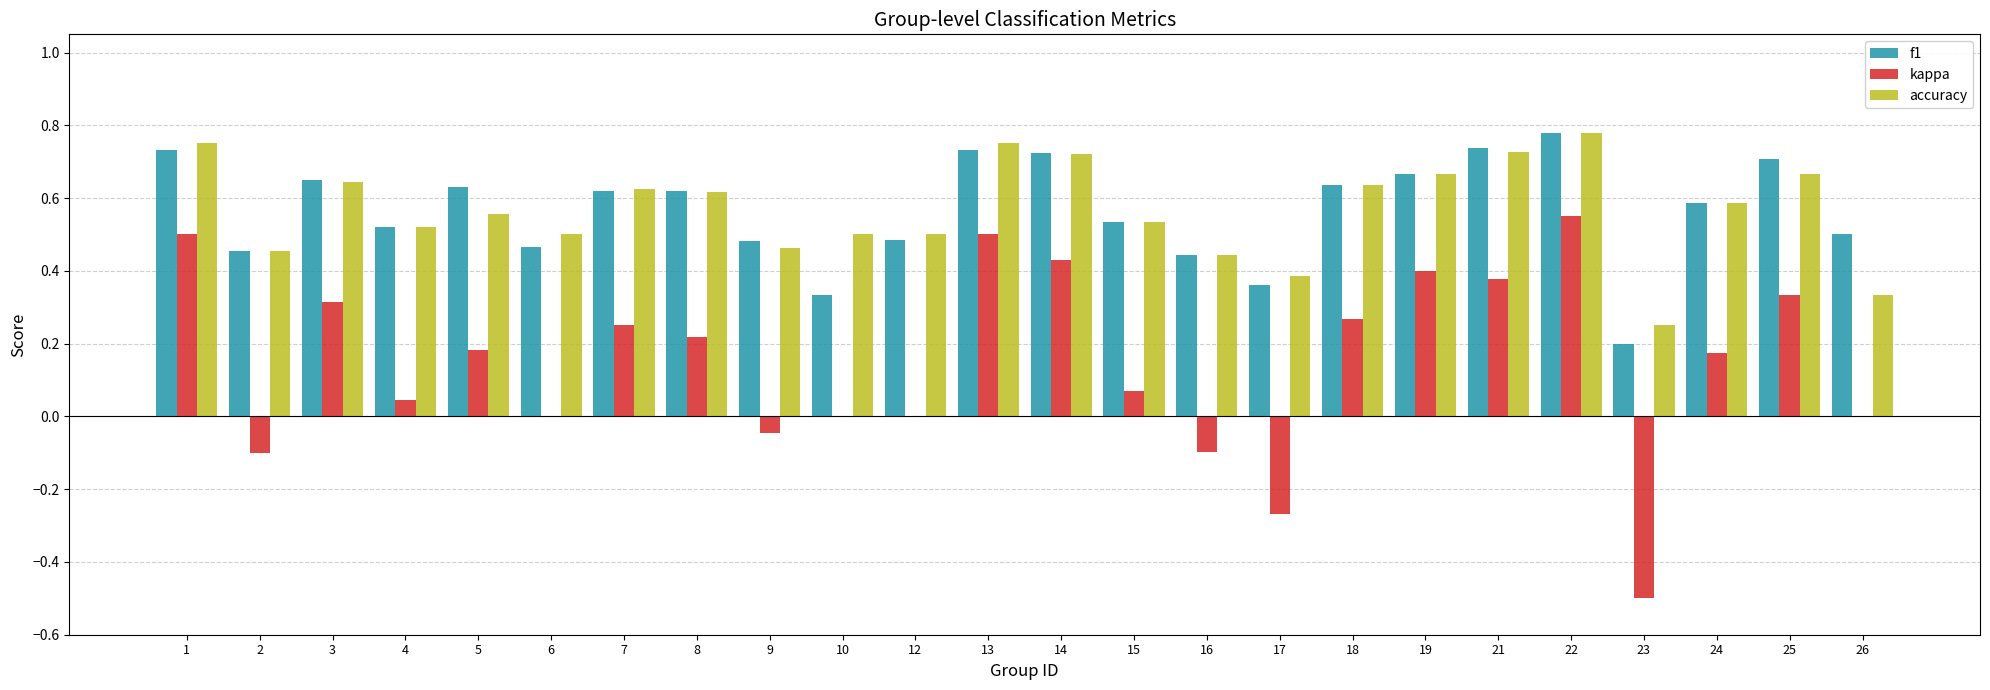

At which label does kappa reach its peak?

22